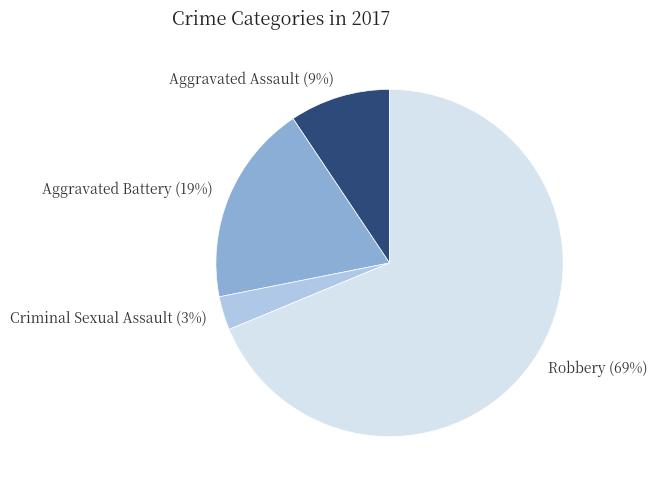

What percentage is the Criminal Sexual Assault slice, to the nearest percent?

3%